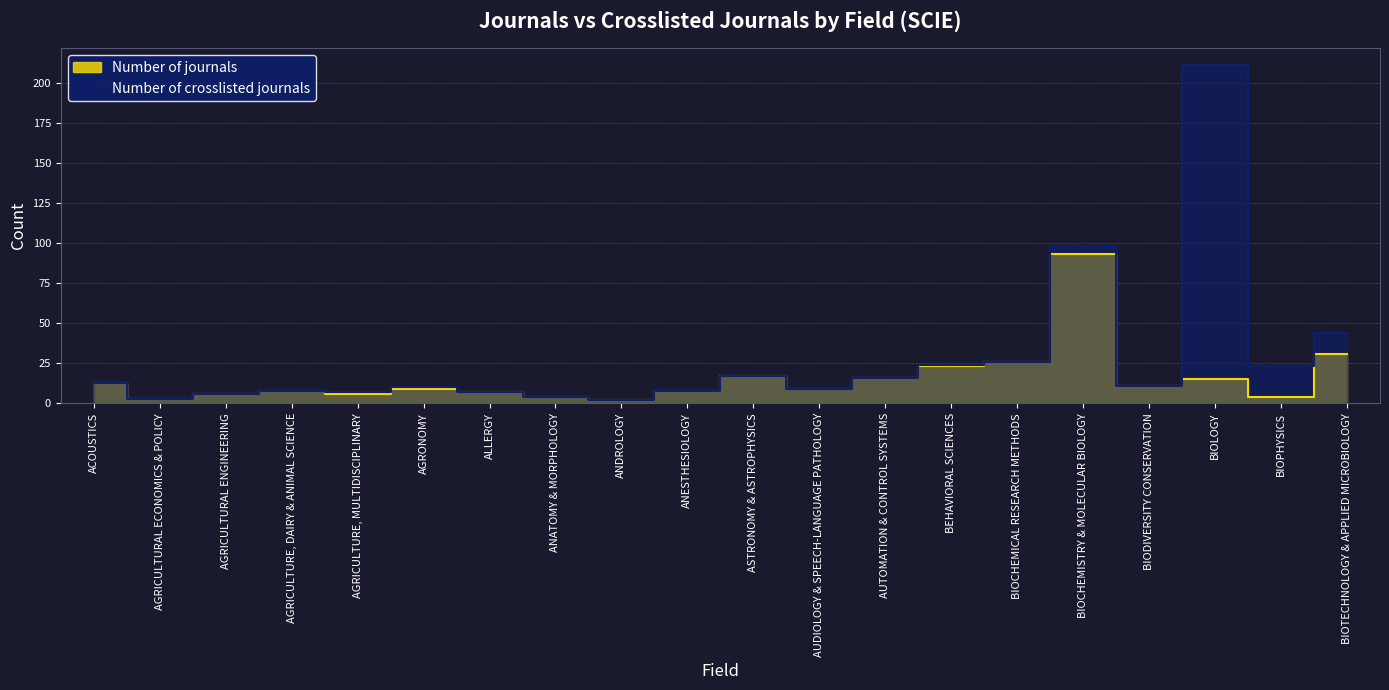

True or false: Number of crosslisted journals and Number of journals intersect in this chart.

False